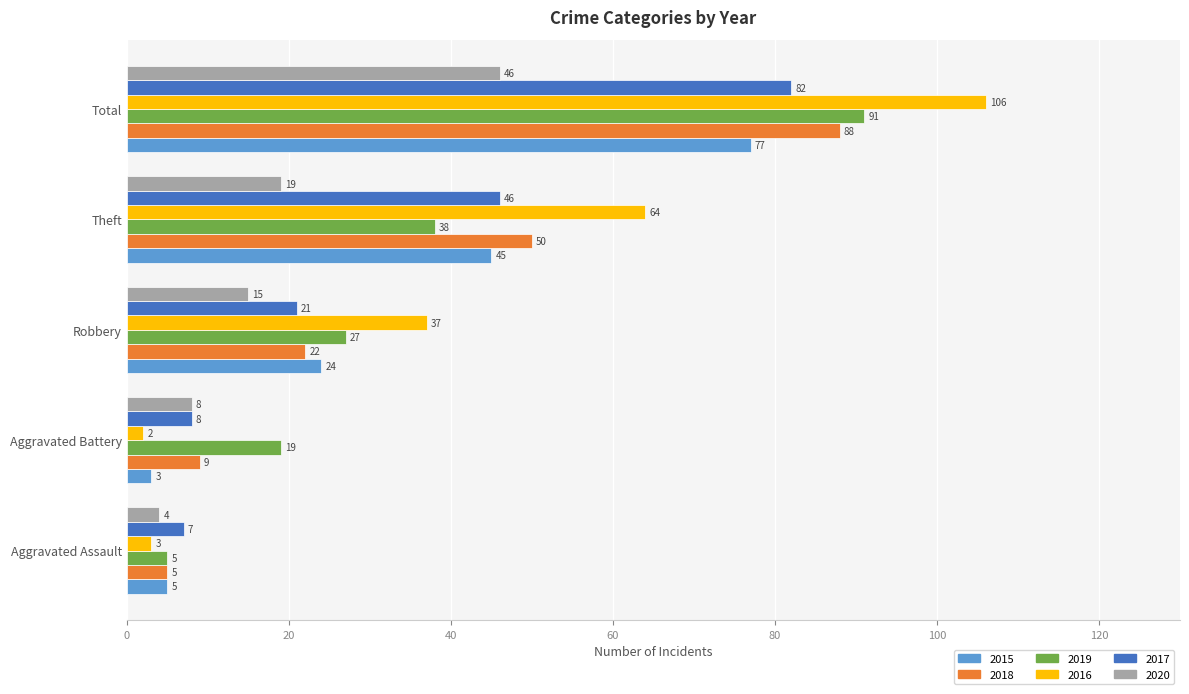

What is the highest value of the 2016 series?

106